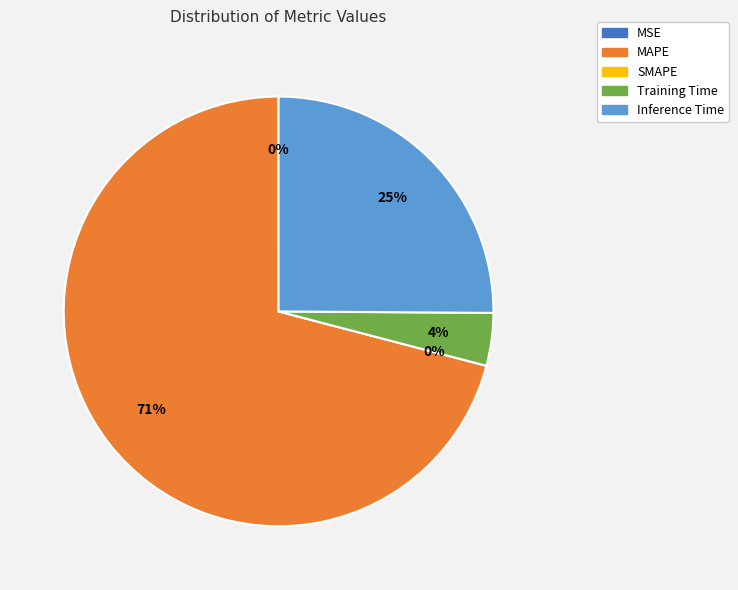

Which slice is the smallest?

SMAPE